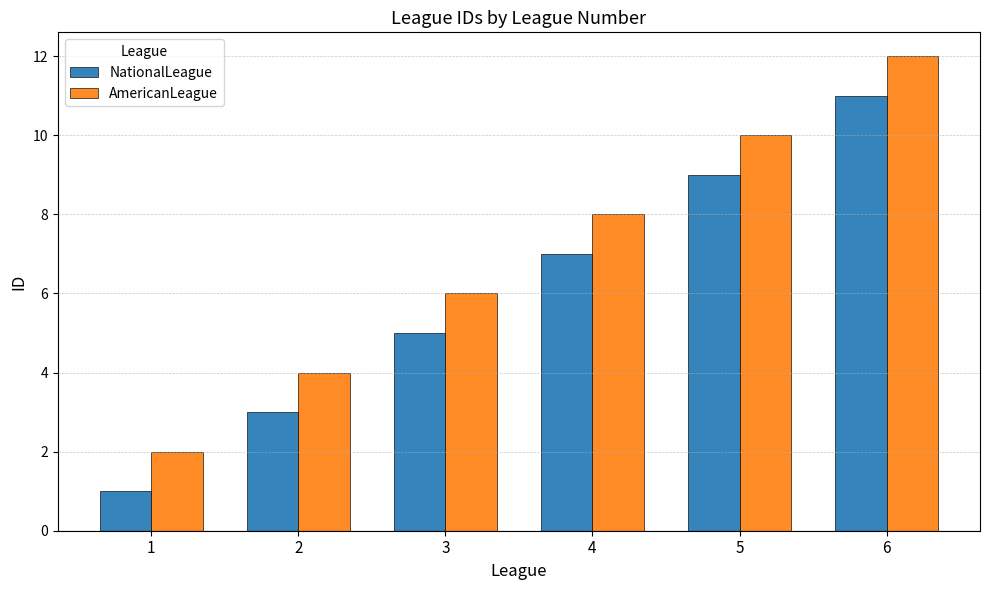

What is the sum of the AmericanLeague values at 6 and 5?

22